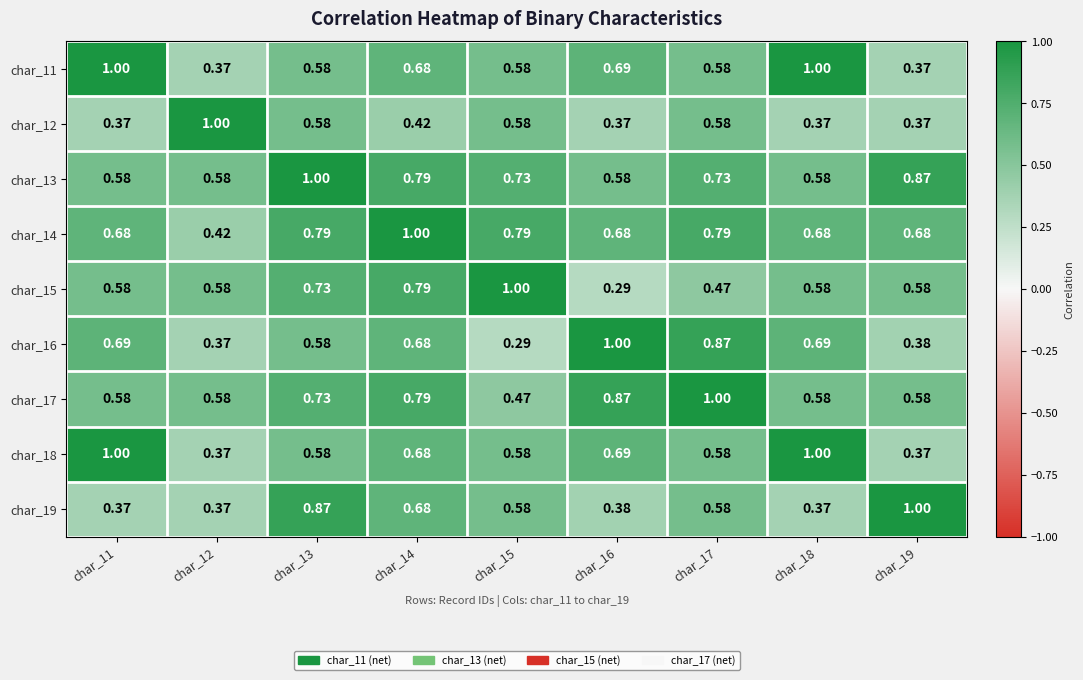

Is the value of char_13 at char_11 greater than the value of char_11 at char_18?

No